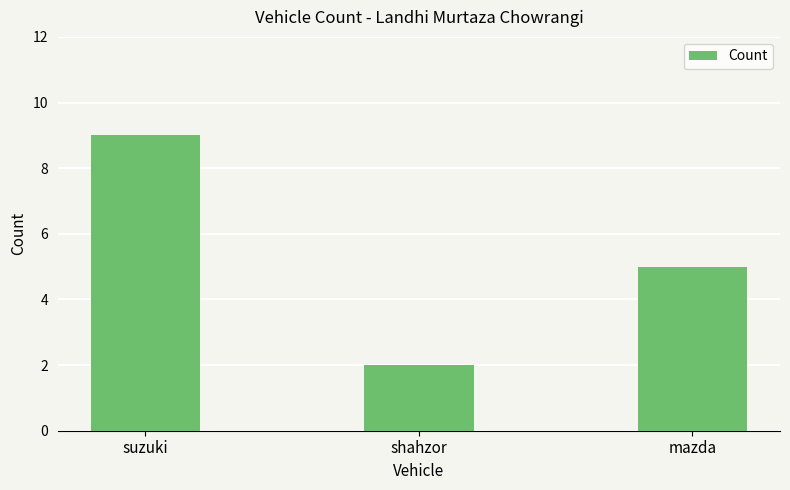

What is the approximate value at suzuki?

9